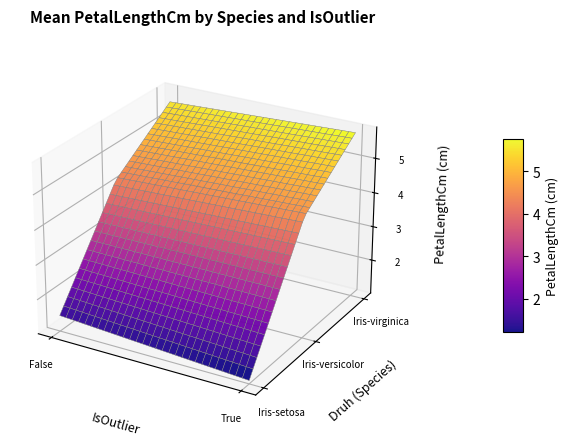

Between Iris-virginica_False and Iris-setosa_False, which is larger?

Iris-virginica_False